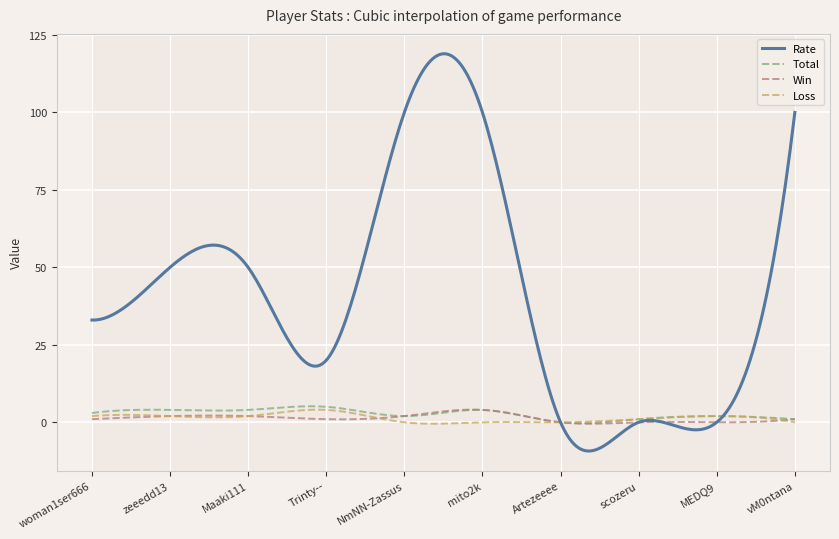

Which series has the largest total across all categories?

Rate